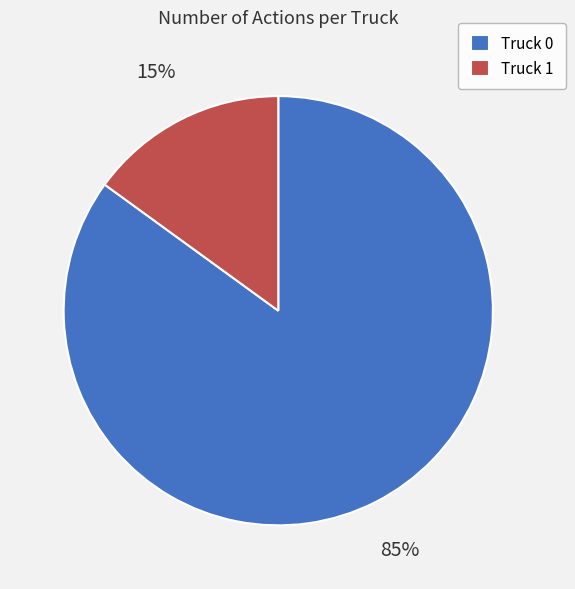

Is there any slice that represents more than half of the pie?

Yes